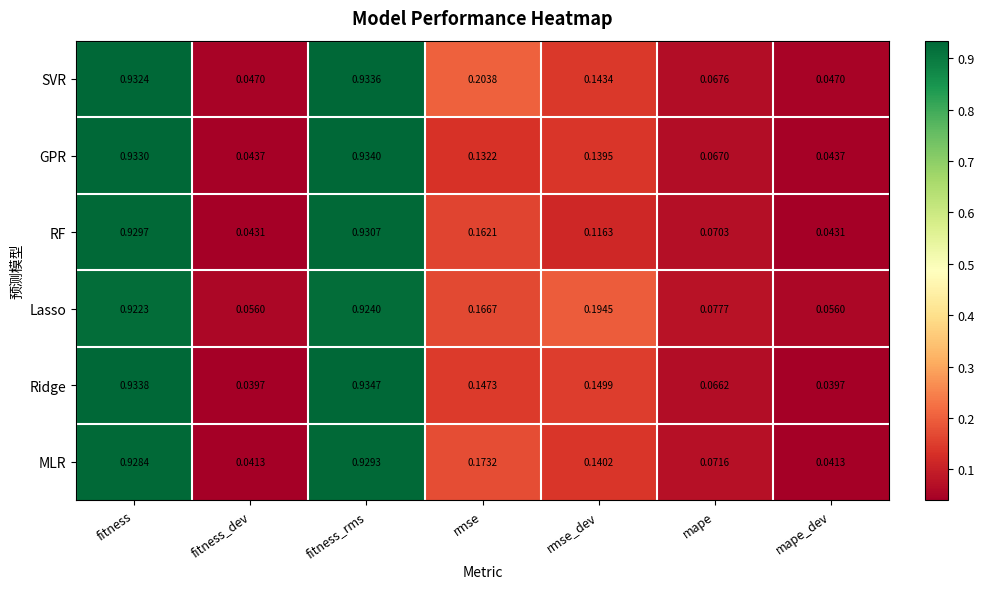

Which category has the highest value in the Lasso series?

fitness_rms